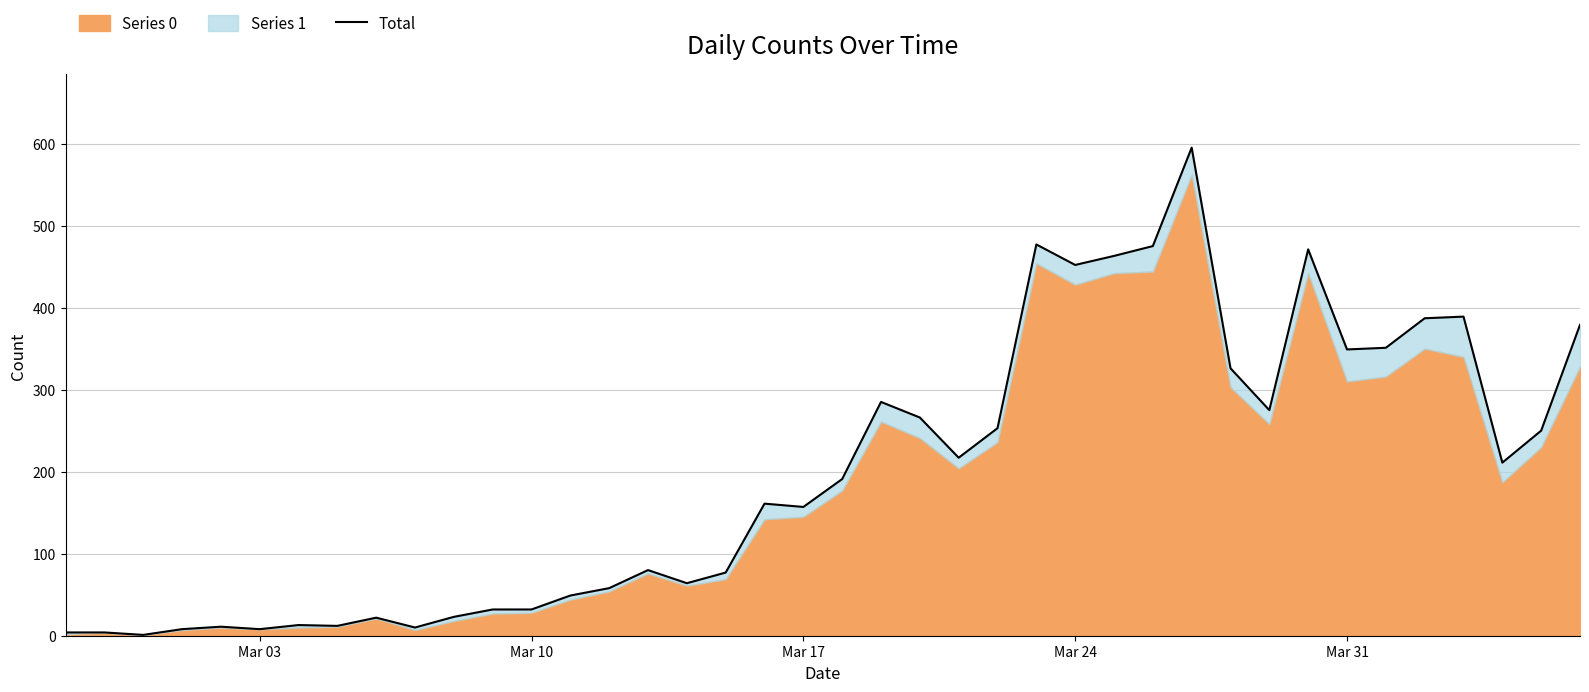

Reading right to left, what are all the values shown in this chart?

379	250	211	389	387	351	349	471	275	326	595	475	463	452	477	253	217	266	285	191	157	161	77	64	80	58	49	32	32	23	10	22	12	13	8	11	8	1	4	4